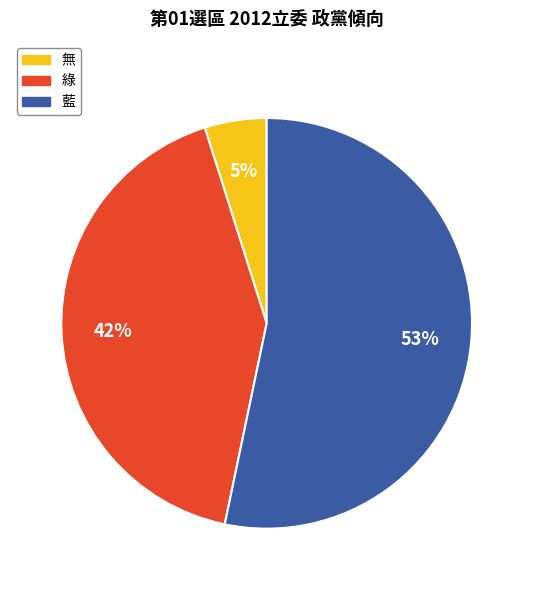

Which has a higher value, 綠 or 無?

綠